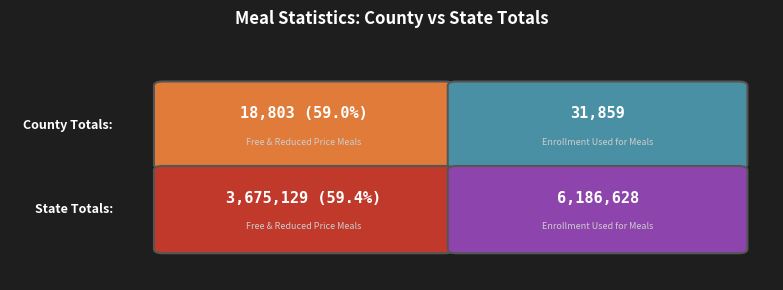

Which category has the lowest value across all series?

County Totals